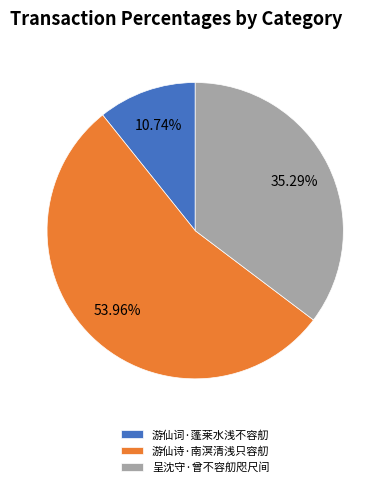

The 呈沈守·曾不容舠咫尺间 slice represents 42% of the pie. True or false?

False